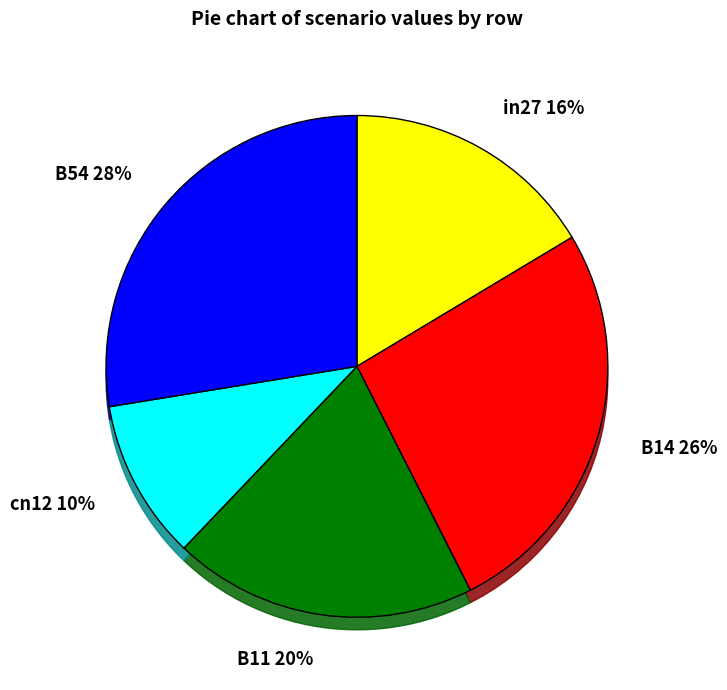

Combined, what portion of the pie is in27 and B14?

42.5%